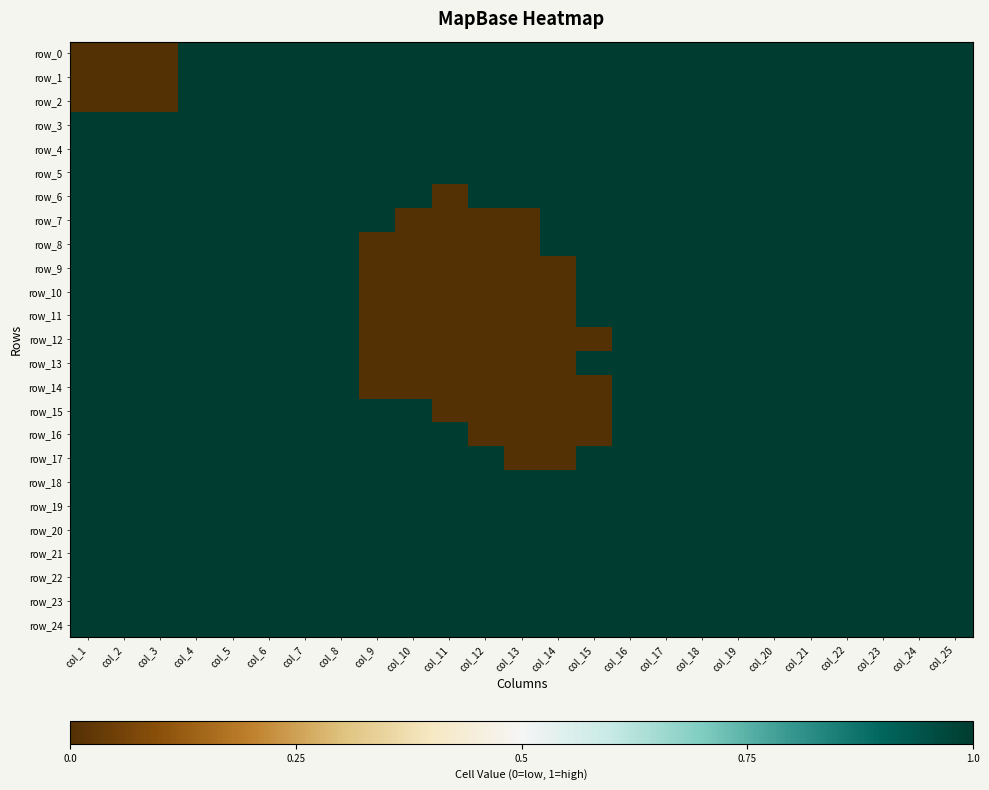

Rank the series at col_21 from highest to lowest value.

row_0, row_1, row_2, row_3, row_4, row_5, row_6, row_7, row_8, row_9, row_10, row_11, row_12, row_13, row_14, row_15, row_16, row_17, row_18, row_19, row_20, row_21, row_22, row_23, row_24